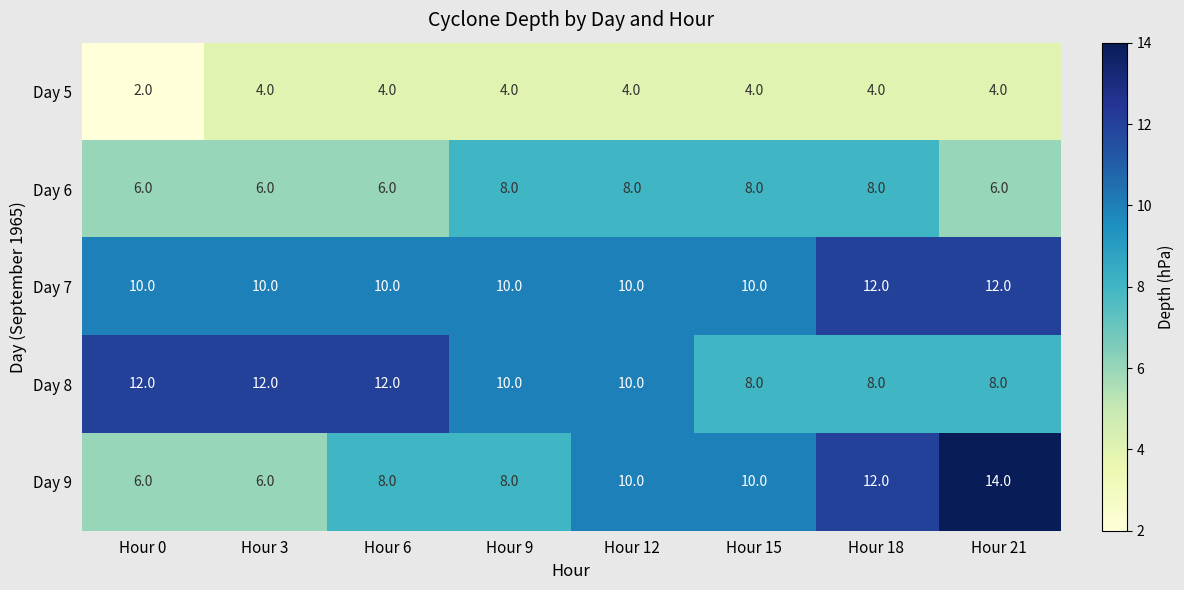

Which label corresponds to the smallest value in the chart?

Hour 0